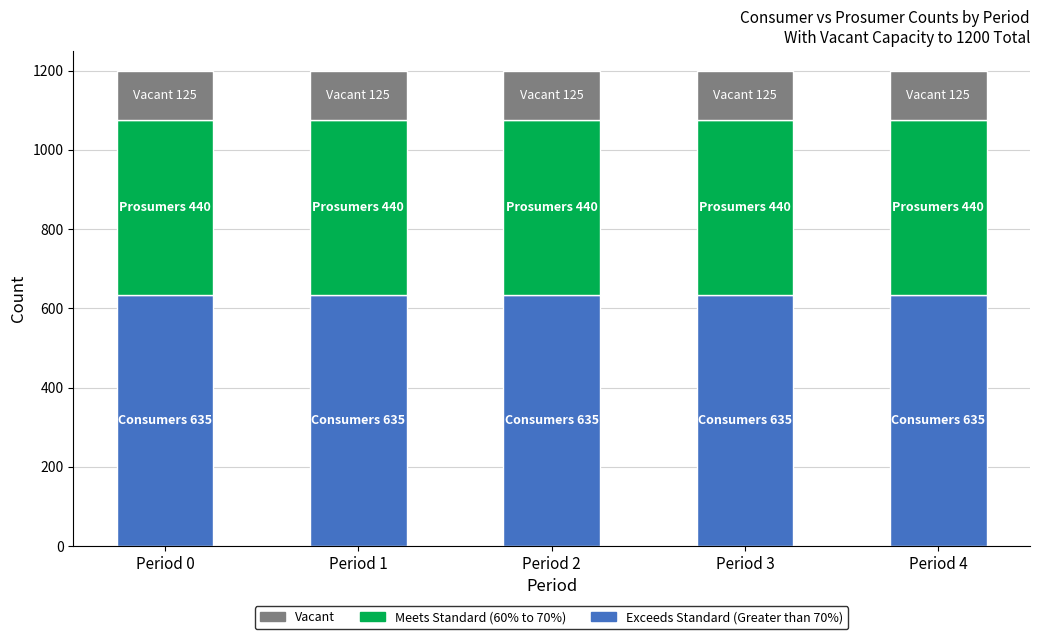

What is the minimum value for Exceeds Standard (Greater than 70%)?

635